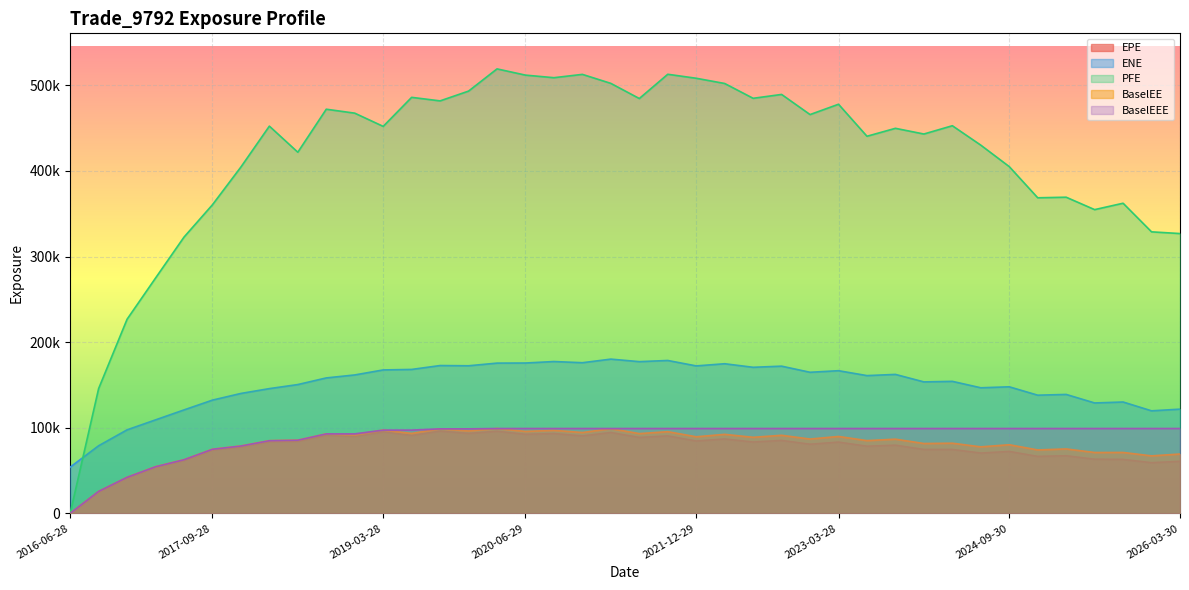

The value of BaselEEE at 2025-03-28 is 99117.7. True or false?

True